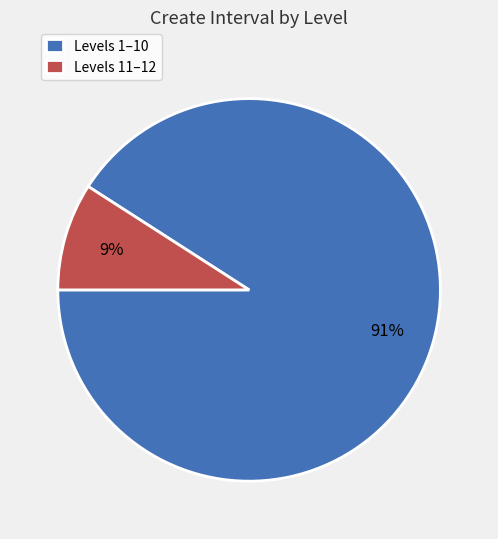

Do Levels 1–10 and Levels 11–12 together represent more than half of the pie?

Yes